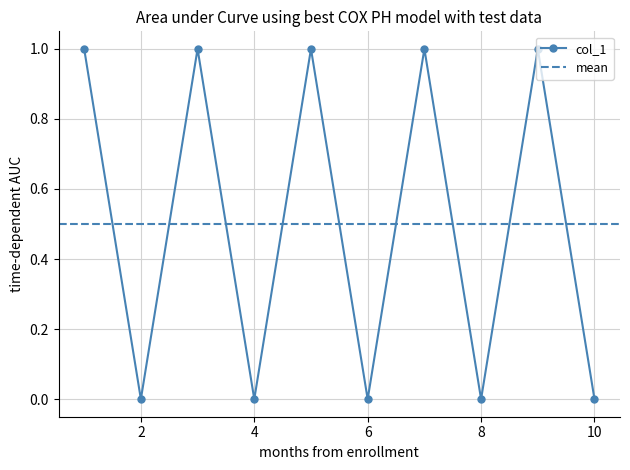

The chart shows a value of 1 at 1. True or false?

True